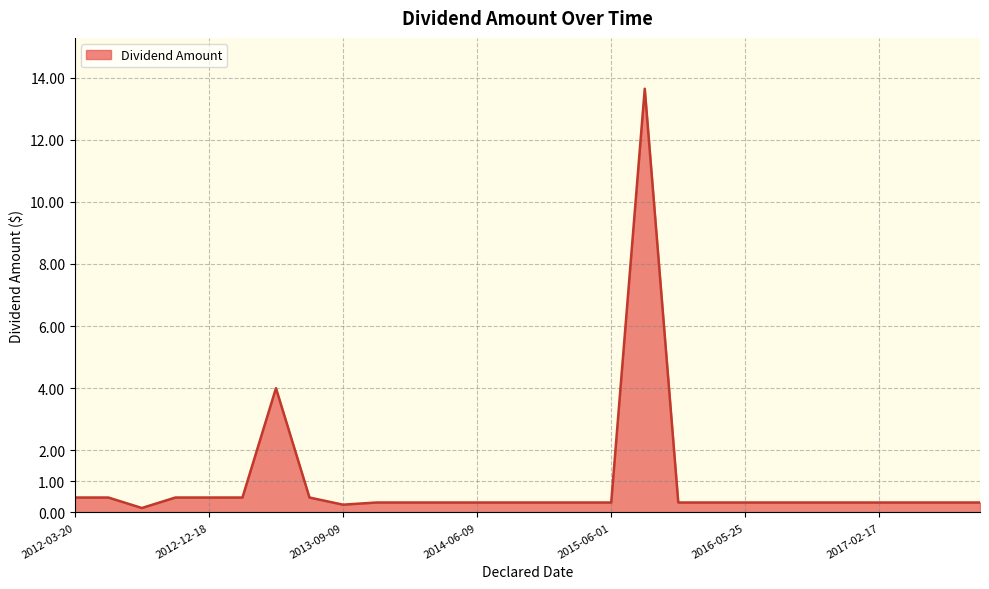

What is the maximum value shown in the chart?

13.6